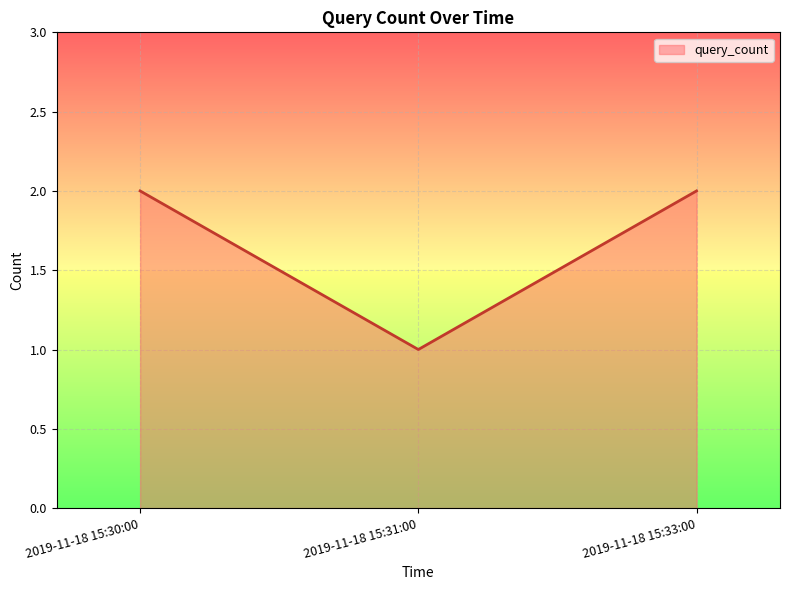

Reading right to left, what are all the values shown in this chart?

2019-11-18 15:33:00=2	2019-11-18 15:31:00=1	2019-11-18 15:30:00=2